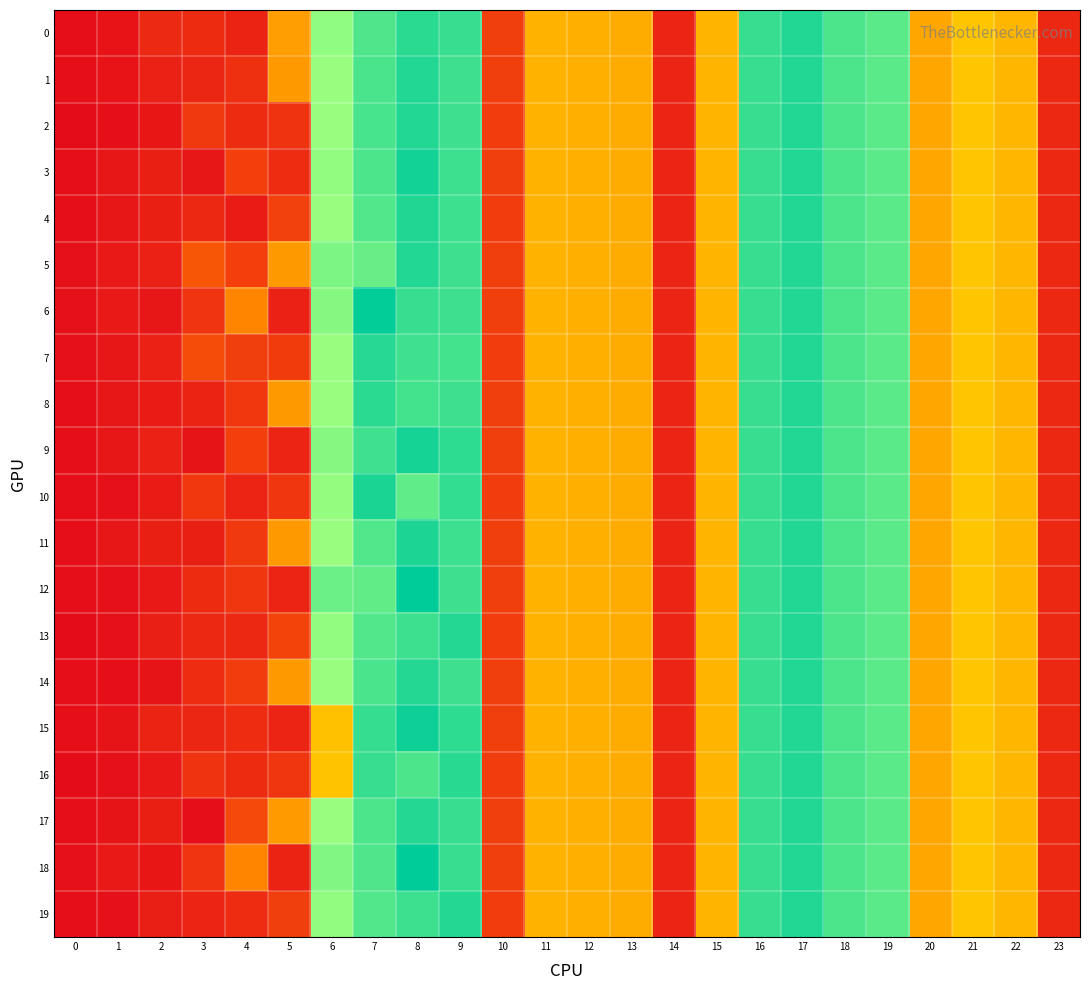

What is the total value across all series at 19?

3494.4